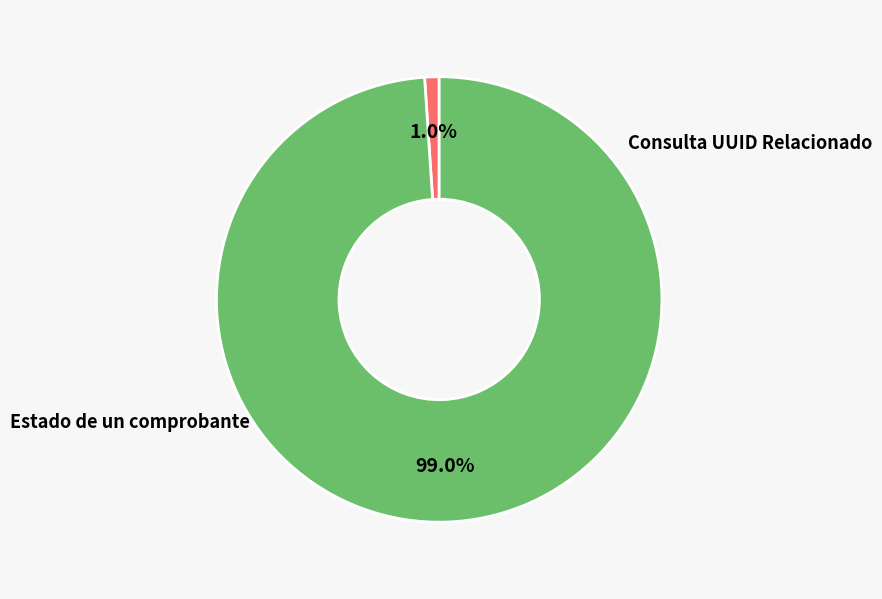

Is there any slice that represents more than half of the pie?

Yes